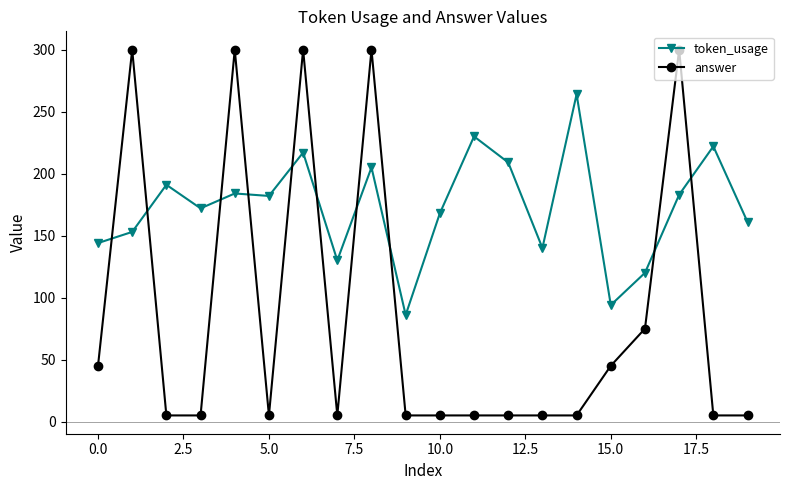

Which series has the largest total across all categories?

token_usage